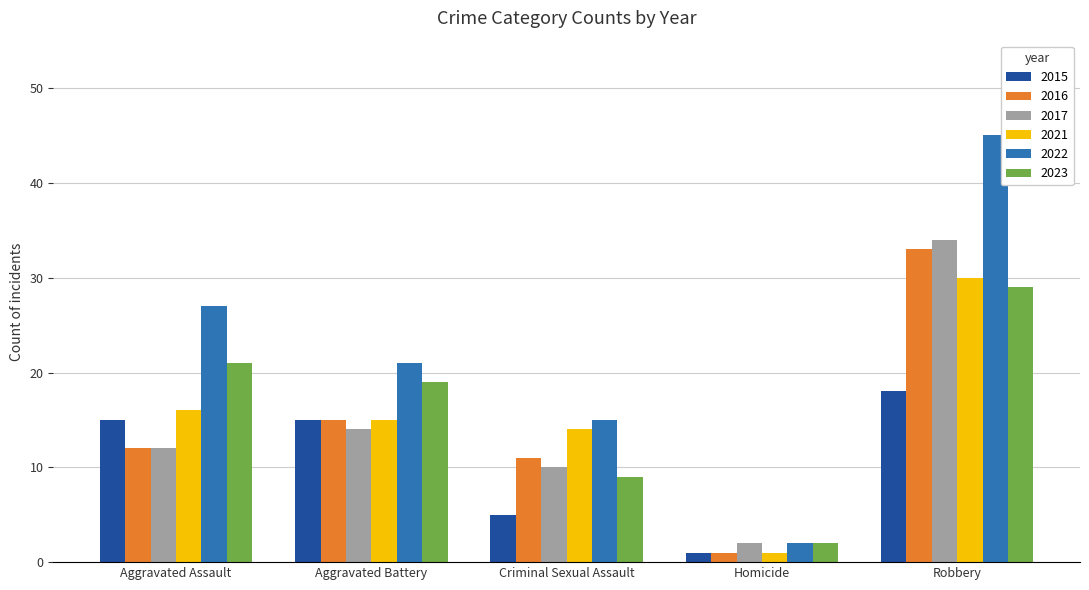

Count the number of data series in this chart.

6